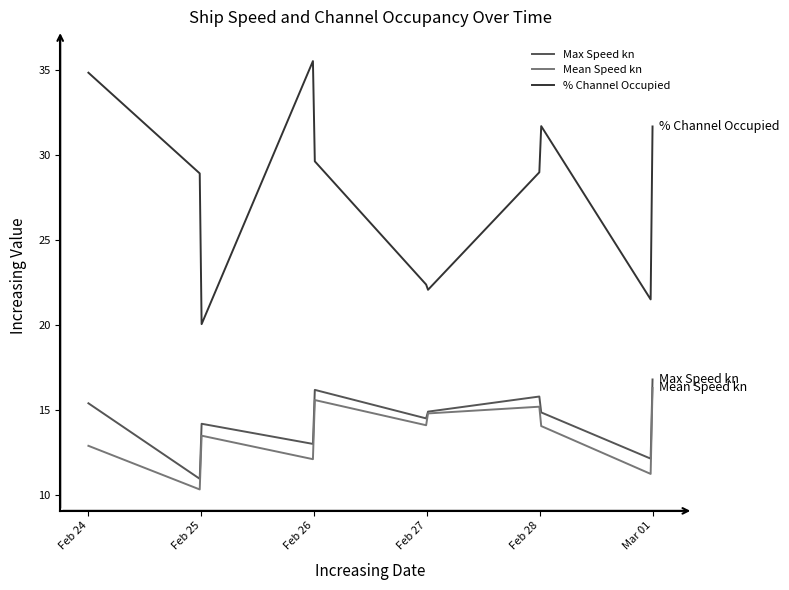

Which series has the widest spread of values?

% Channel Occupied